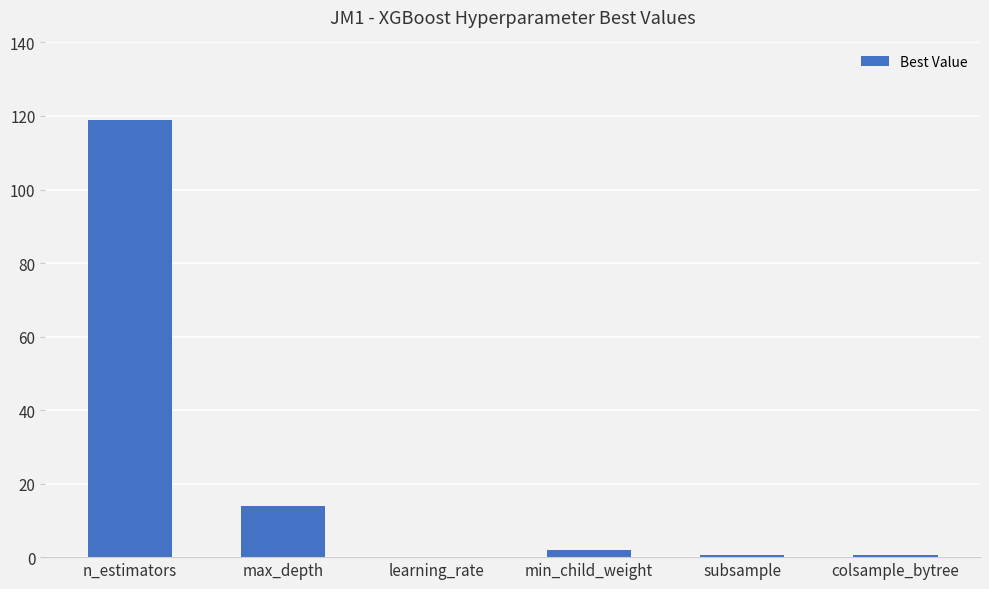

Which has a higher value, n_estimators or subsample?

n_estimators